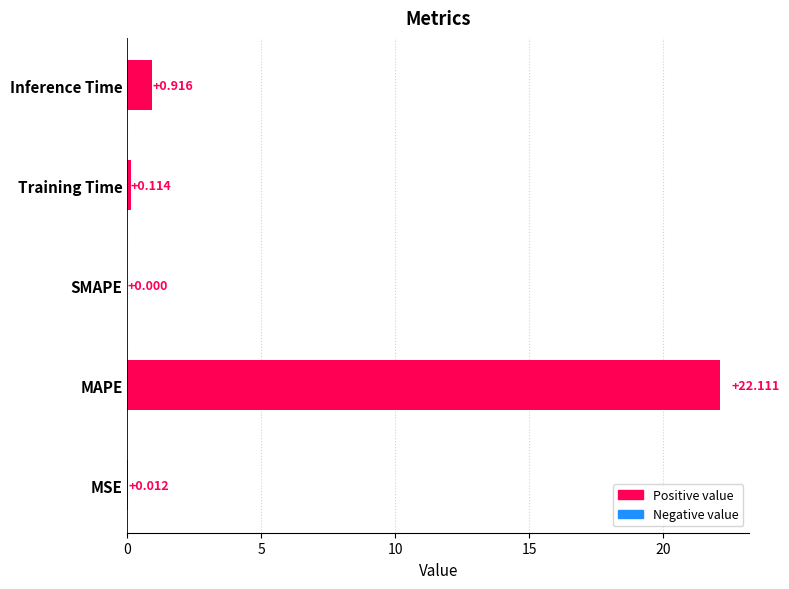

What is the average value?

4.6